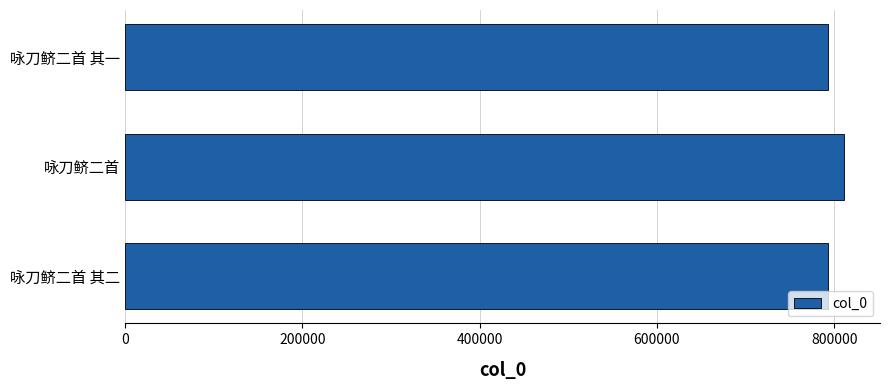

How many distinct data groups are displayed?

1